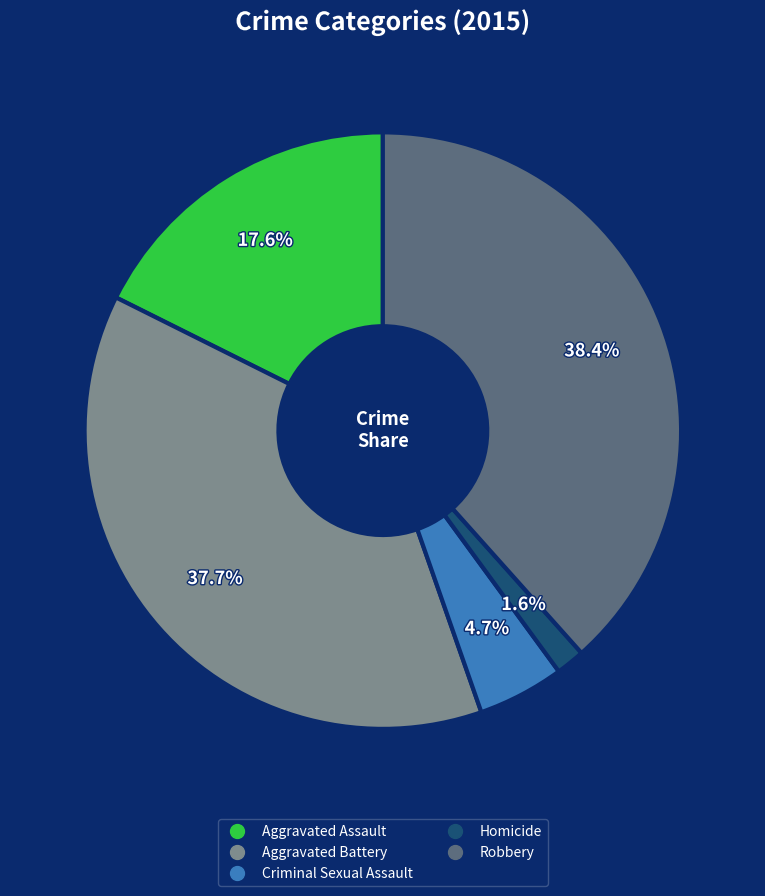

Rank the categories by value from highest to lowest.

Robbery, Aggravated Battery, Aggravated Assault, Criminal Sexual Assault, Homicide